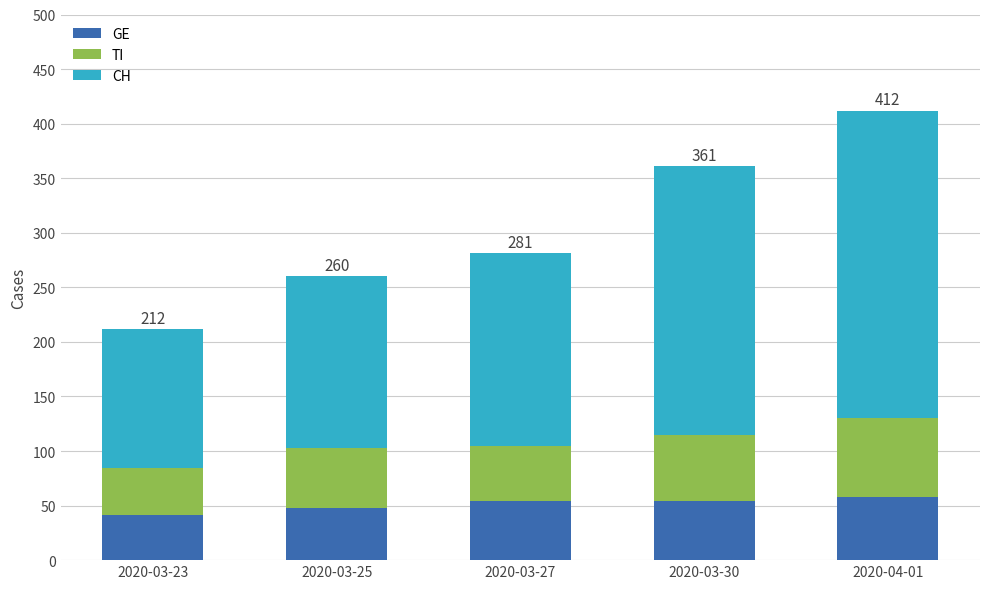

Reading right to left, transcribe the values for GE.

58	54	54	48	41